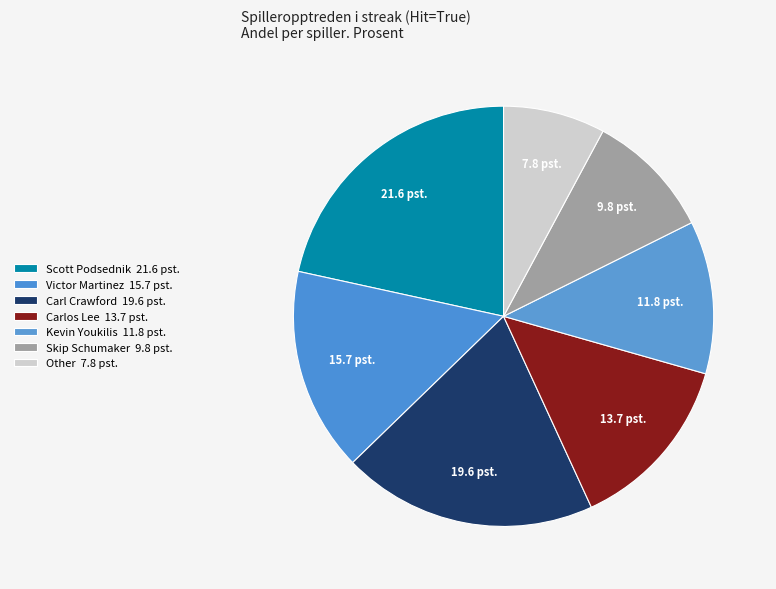

To the nearest percent, what percentage of the pie is Other?

8%